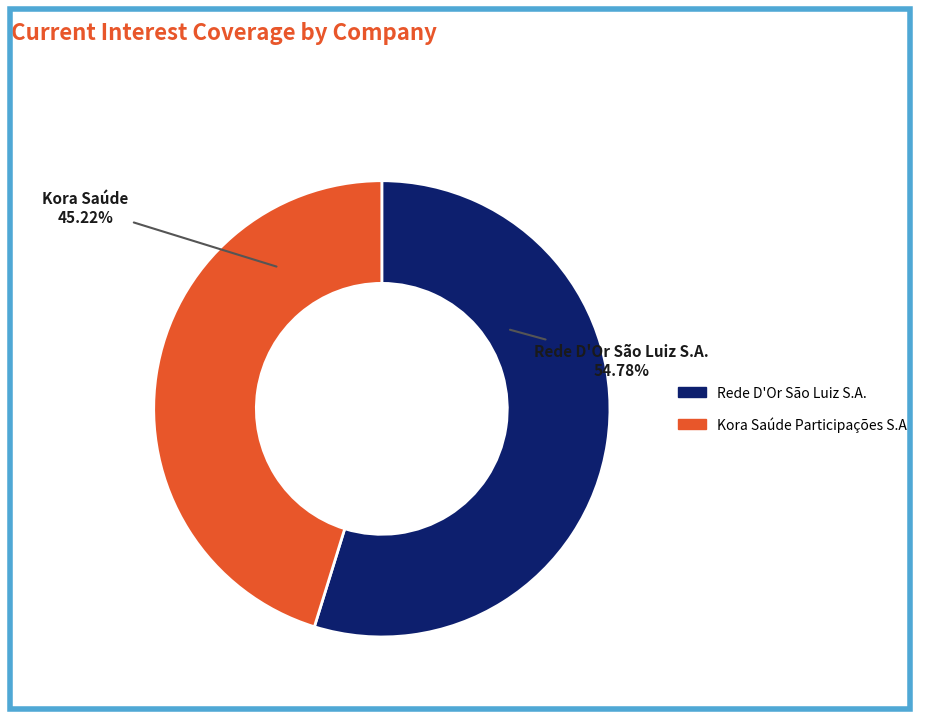

Which has a higher value, Kora Saúde Participações S.A. or Rede D'Or São Luiz S.A.?

Rede D'Or São Luiz S.A.